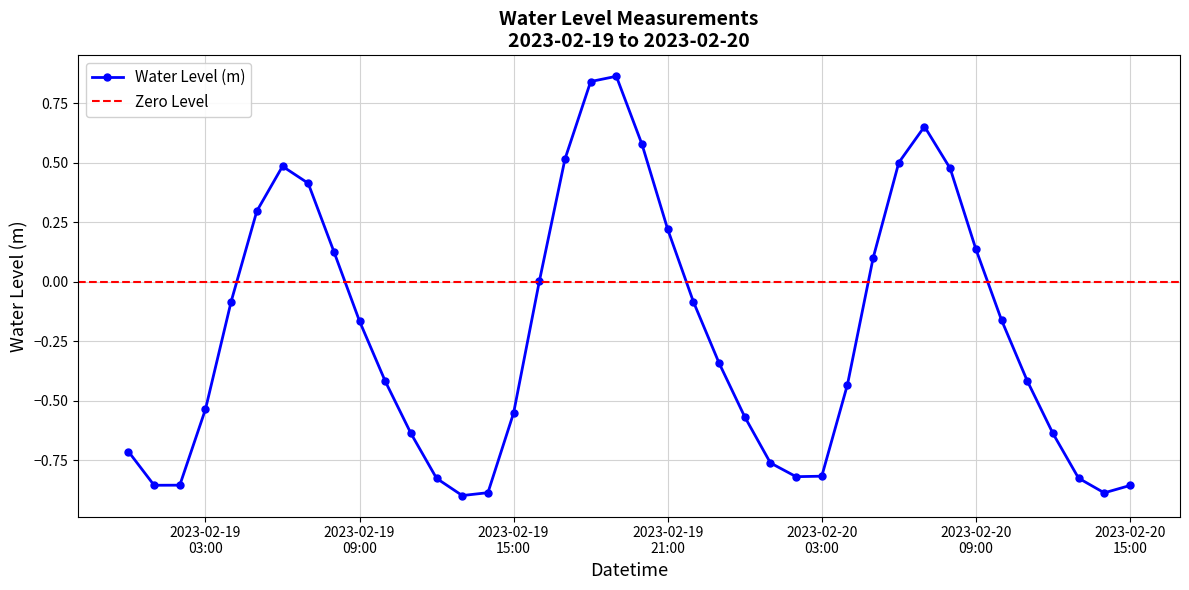

Reading left to right, extract all data points from this chart.

-0.7	-0.9	-0.9	-0.5	-0.1	0.3	0.5	0.4	0.1	-0.2	-0.4	-0.6	-0.8	-0.9	-0.9	-0.6	0.0	0.5	0.8	0.9	0.6	0.2	-0.1	-0.3	-0.6	-0.8	-0.8	-0.8	-0.4	0.1	0.5	0.7	0.5	0.1	-0.2	-0.4	-0.6	-0.8	-0.9	-0.9